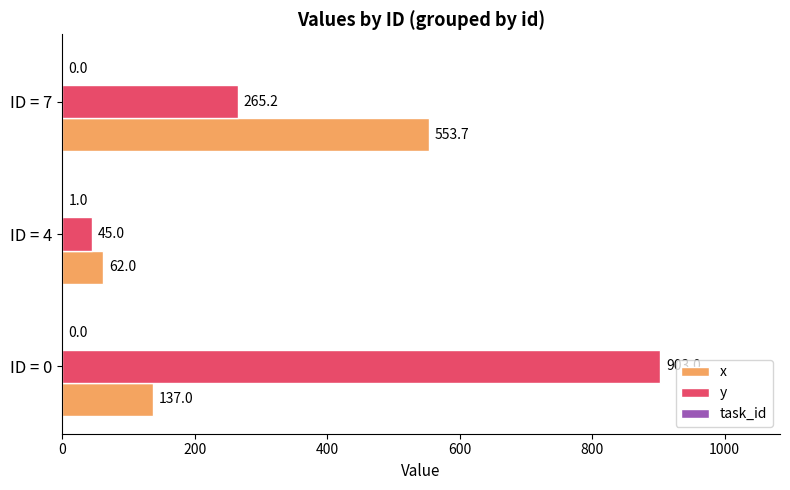

Is the value of y at ID = 0 greater than the value of x at ID = 4?

Yes